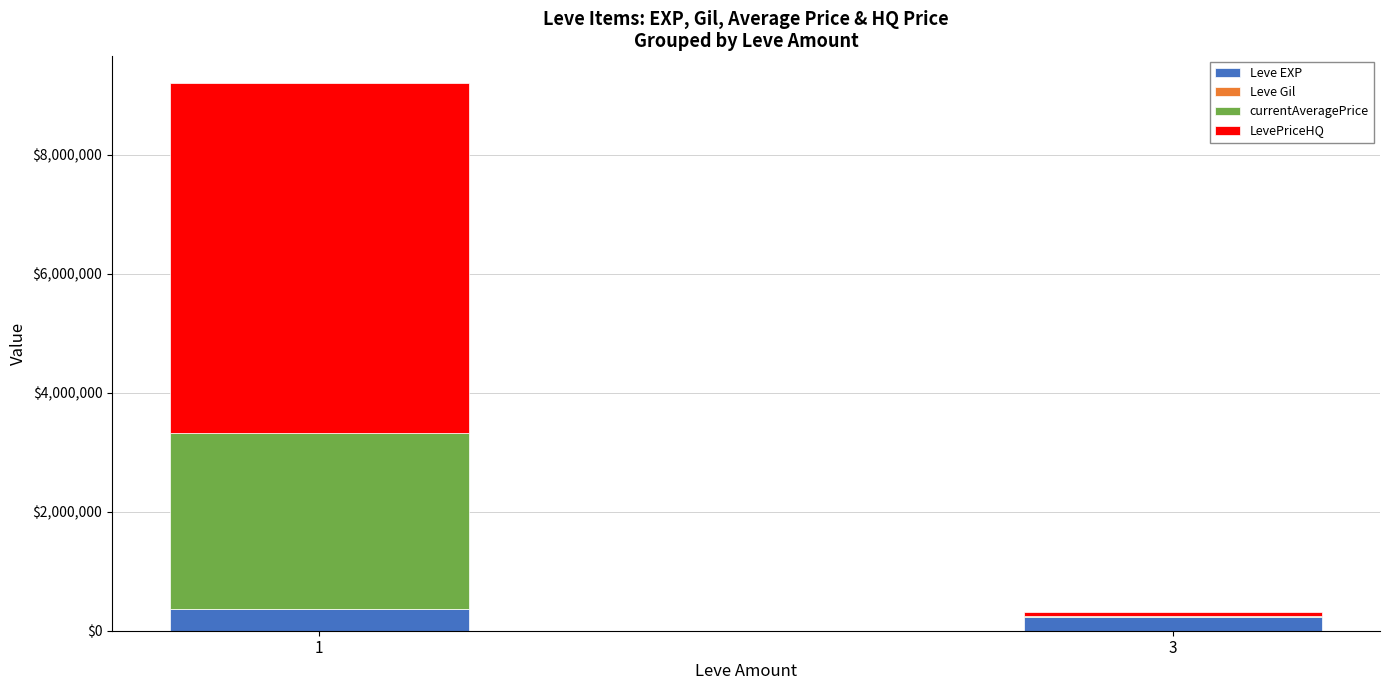

What is the maximum value for Leve EXP?

361050